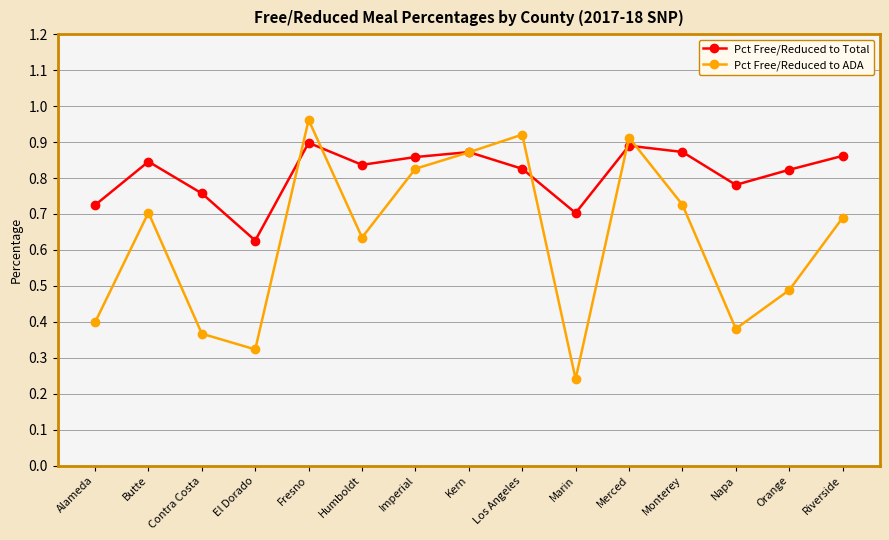

Between Butte and Fresno, which series saw the biggest shift?

Pct Free/Reduced to ADA